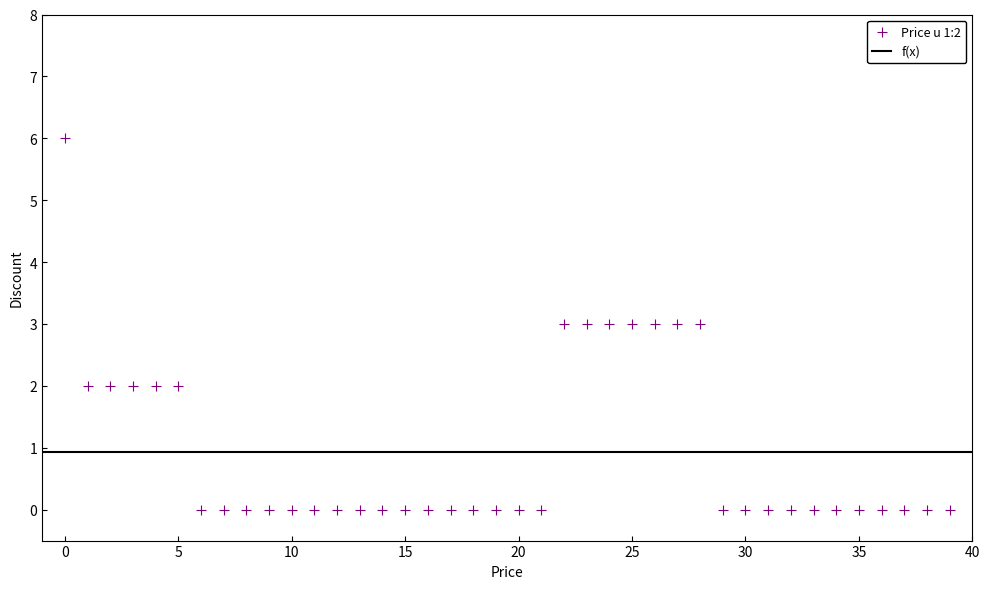

What is the range of Y values (max minus min)?

6